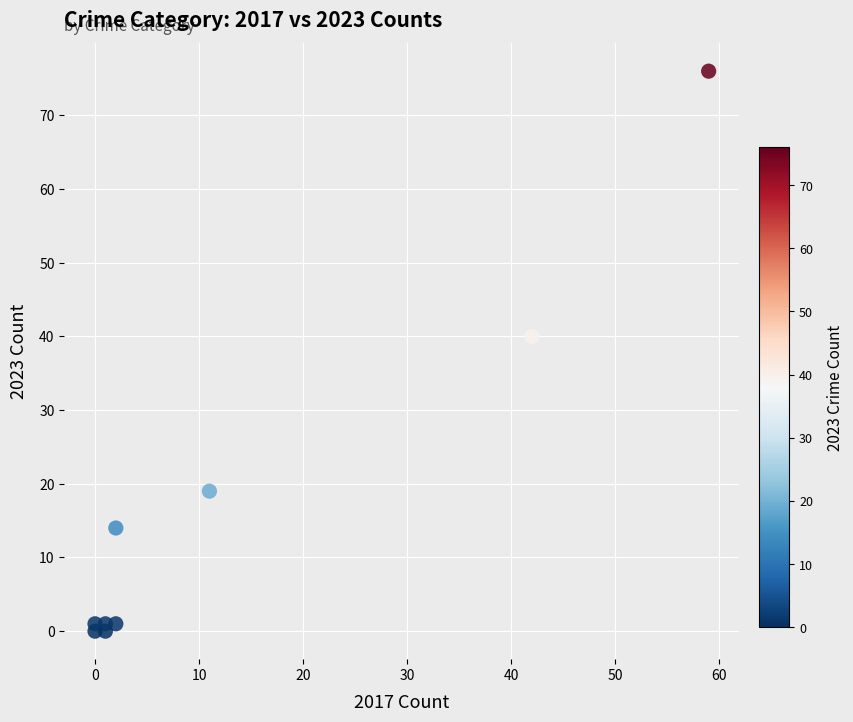

What Y value in the scatter plot is closest to 38?

40